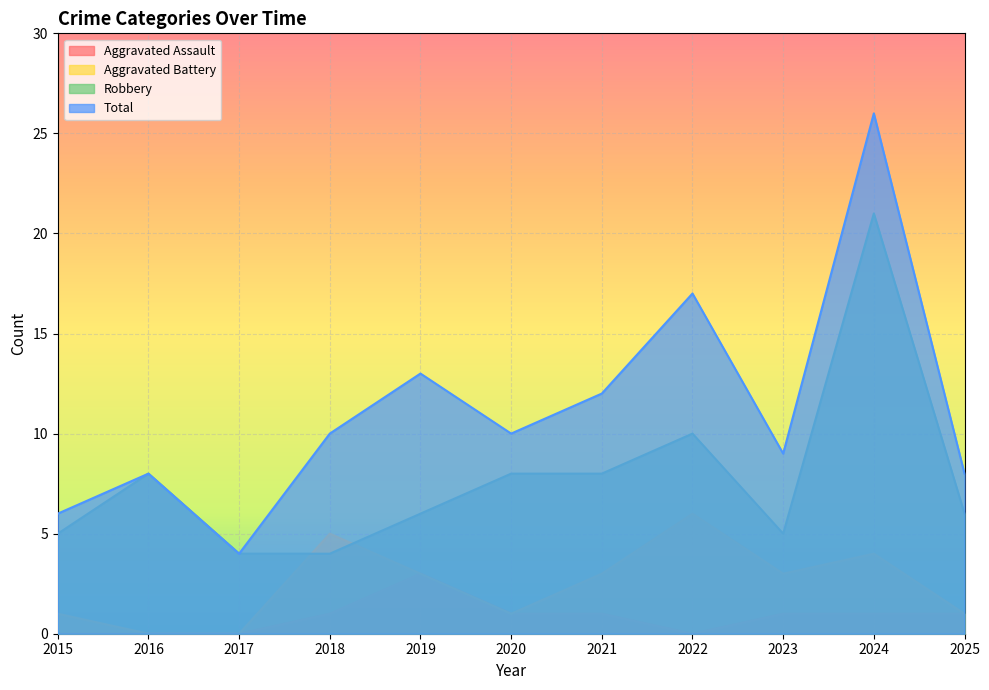

How many values in the Aggravated Assault series exceed 1?

1